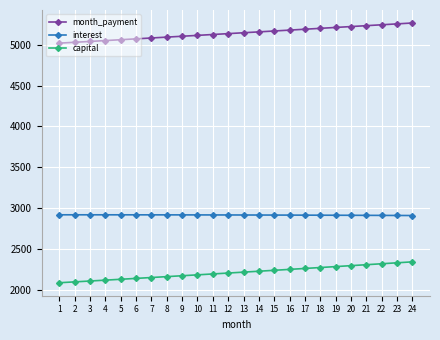

What is the value of the capital point at the 1st from the left?

2093.9